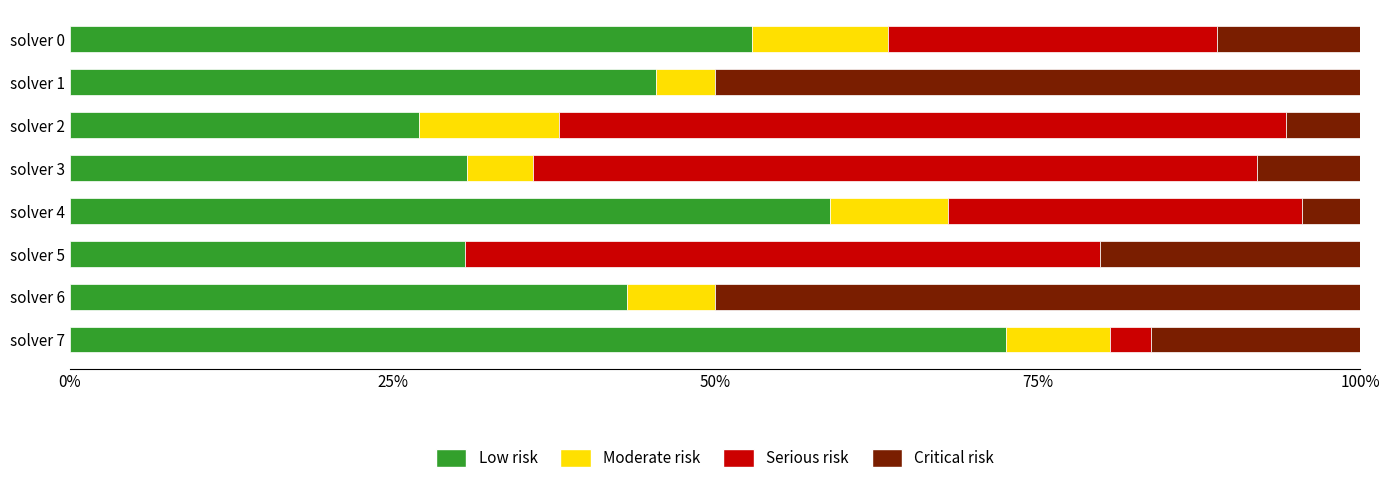

What is the total value across all series at solver 7?

100.0